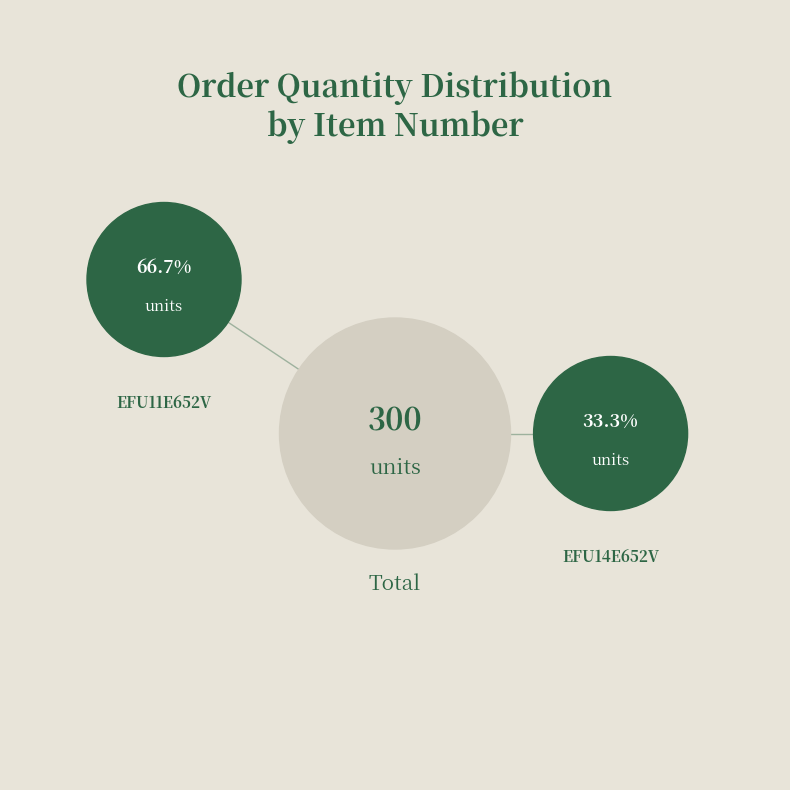

What is the total percentage of EFU14E652V and EFU11E652V?

100.0%